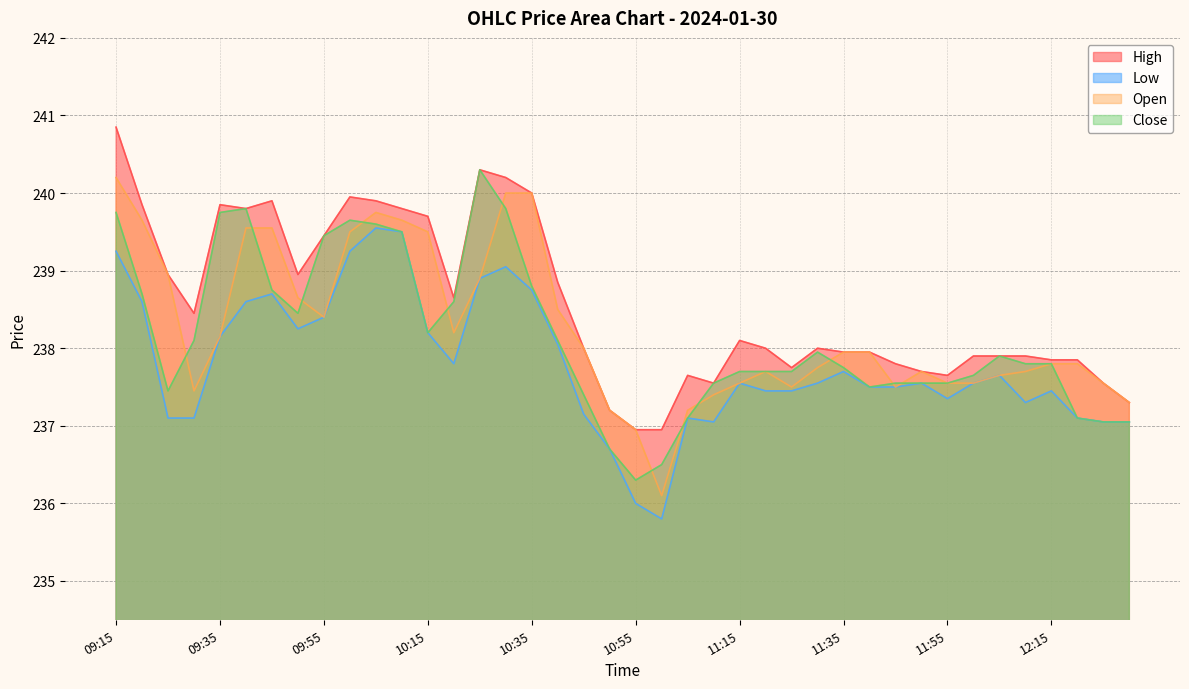

What is the maximum value shown in the chart?

240.8